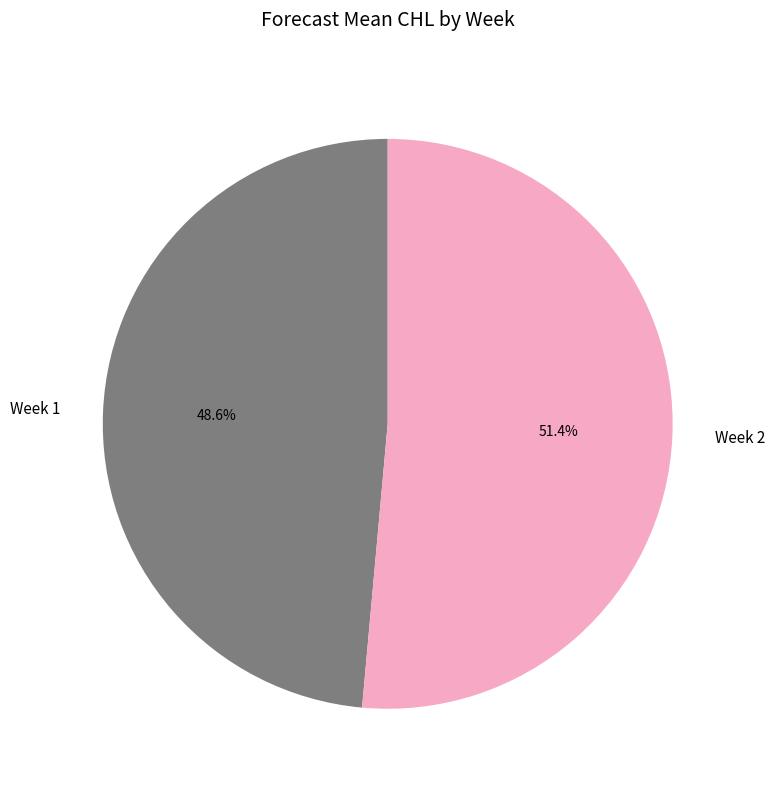

Which has a higher value, Week 2 or Week 1?

Week 2